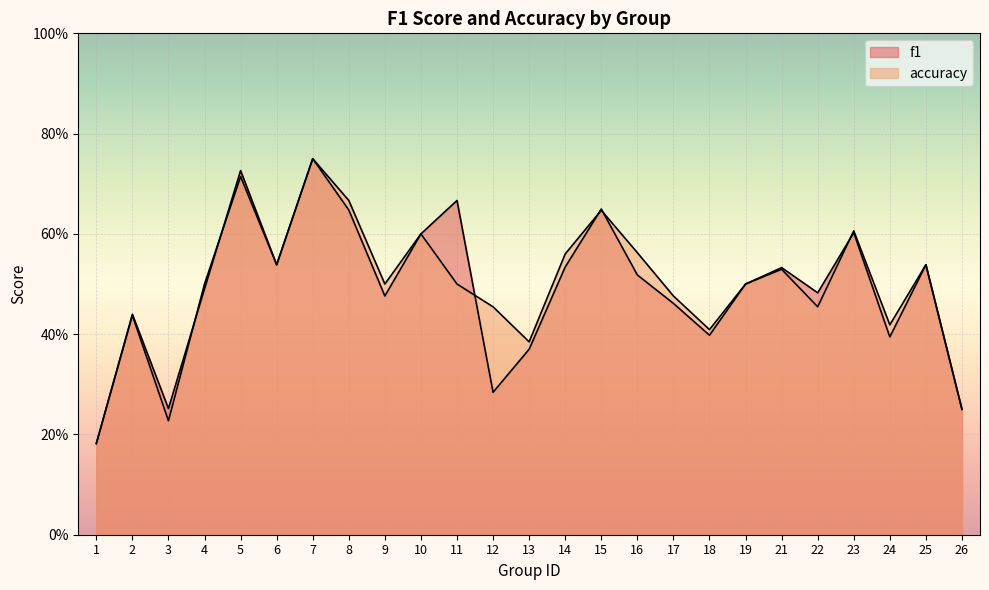

At which category does the chart reach its minimum across all series?

1